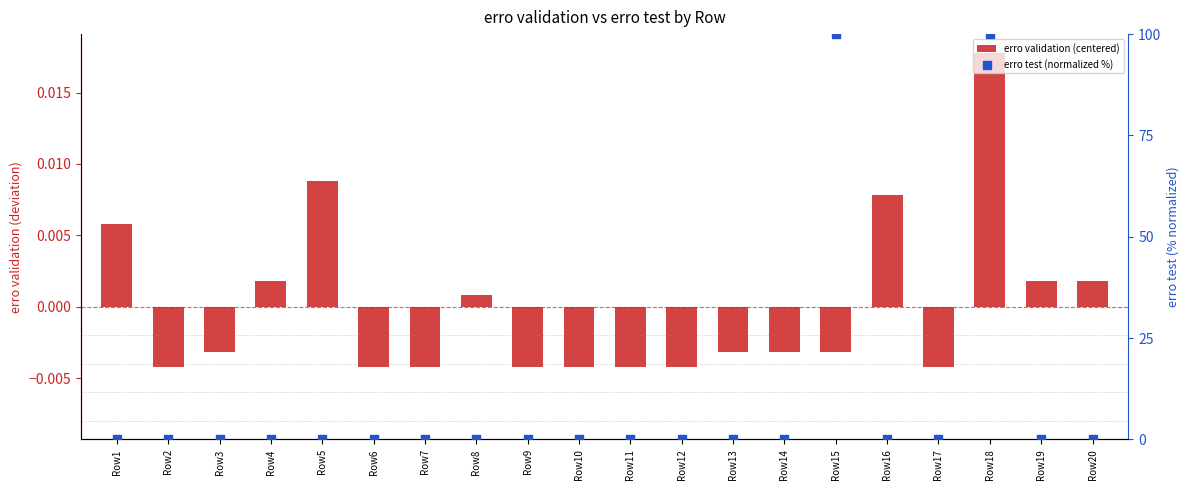

What are all the series names shown in the legend?

erro validation (centered), erro test (normalized %)